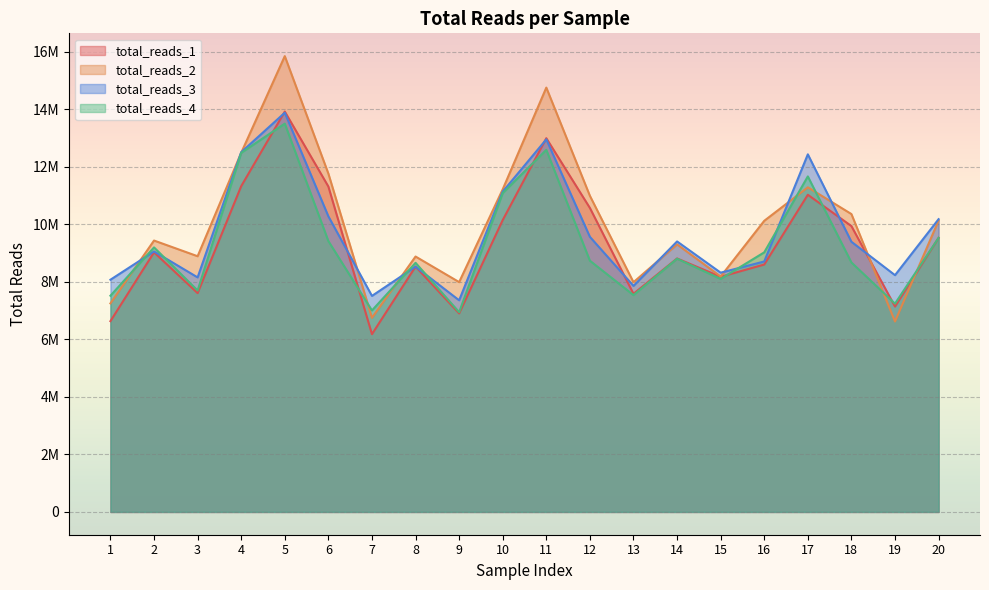

The value of total_reads_1 at 9 is 10801187. True or false?

False